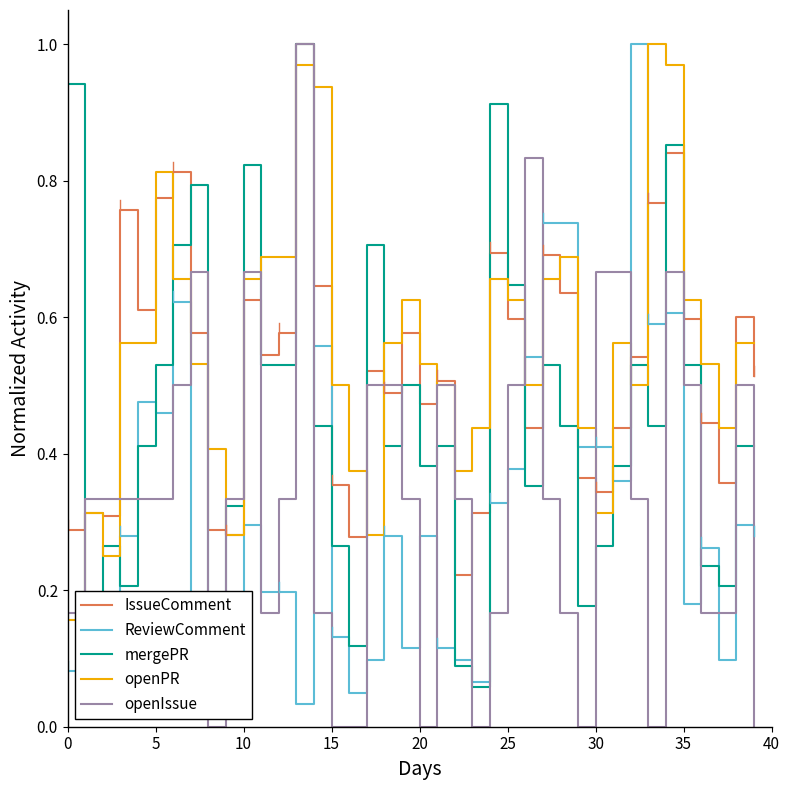

After their last crossing, which series has the higher values: IssueComment or ReviewComment?

IssueComment